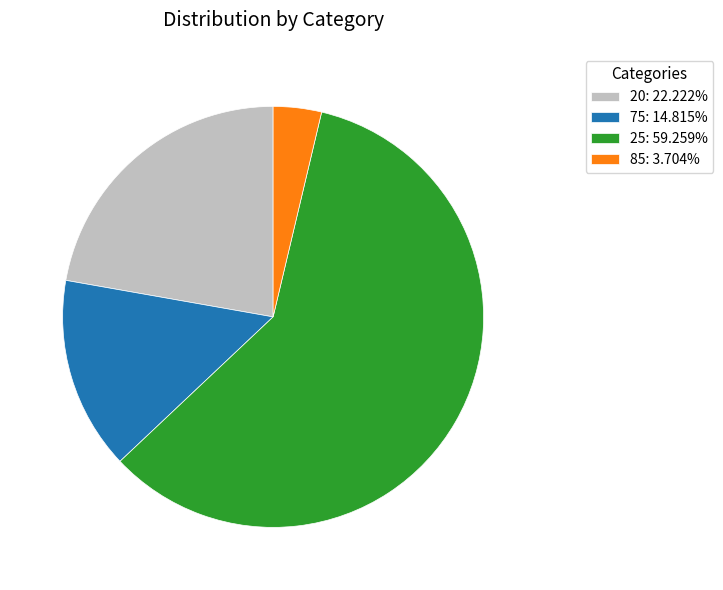

What is the smallest slice in the pie chart?

85